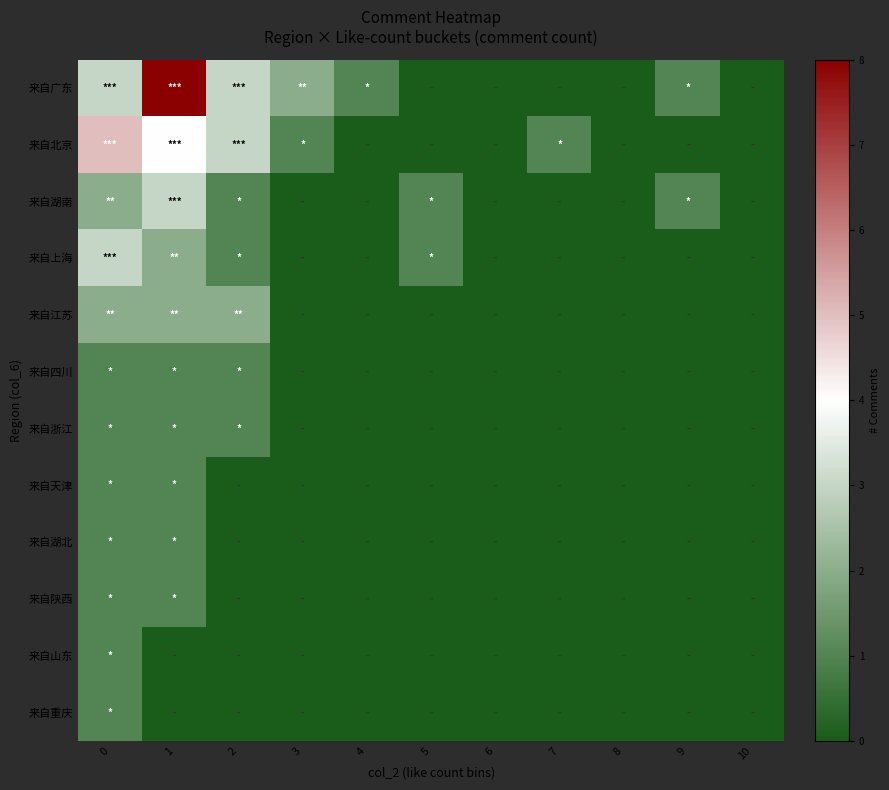

Rank the series by their maximum value, from highest to lowest.

来自广东, 来自北京, 来自湖南, 来自上海, 来自江苏, 来自四川, 来自浙江, 来自天津, 来自湖北, 来自陕西, 来自山东, 来自重庆